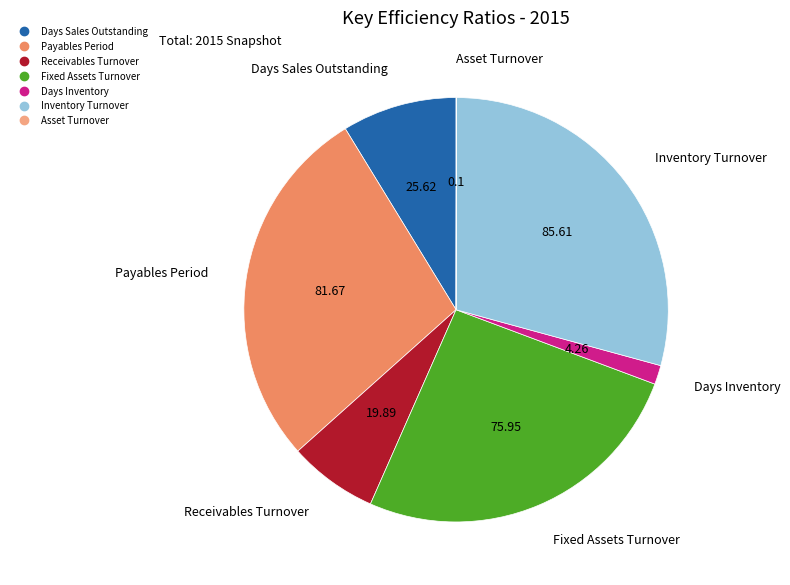

Which slice is the largest?

Inventory Turnover